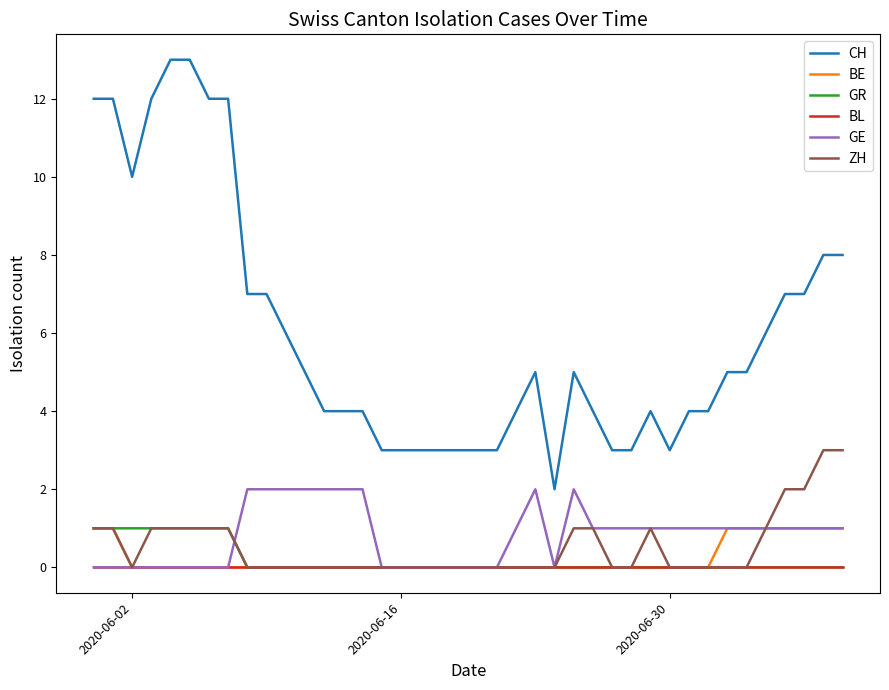

Which series has the largest total across all categories?

CH